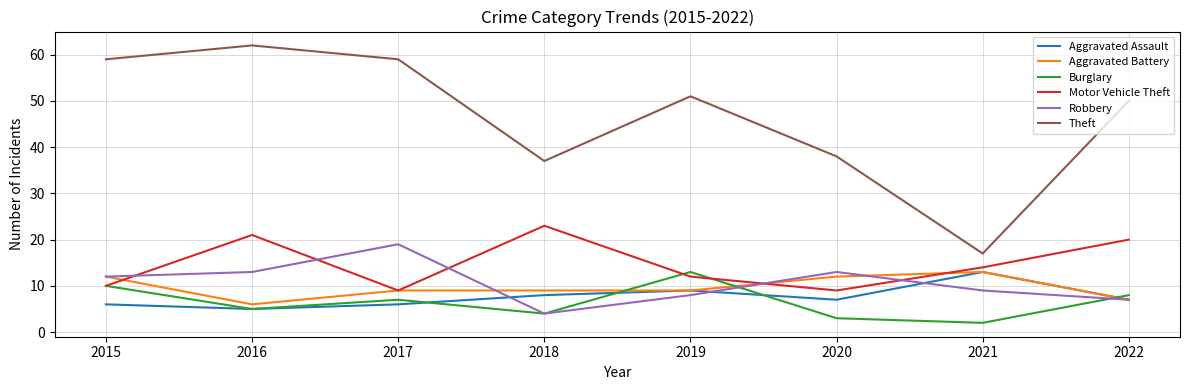

True or false: Theft and Aggravated Assault cross at least once.

False